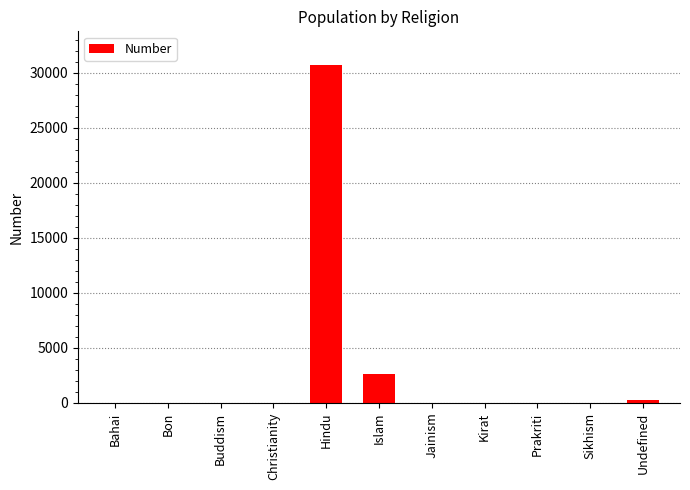

What is the change in value from Prakriti to Undefined?

+232